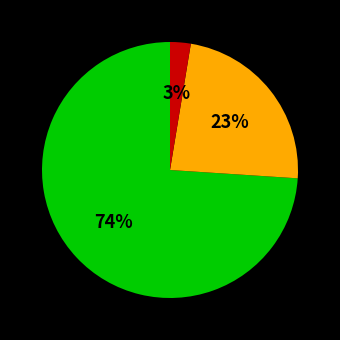

Is there any slice that represents more than half of the pie?

Yes